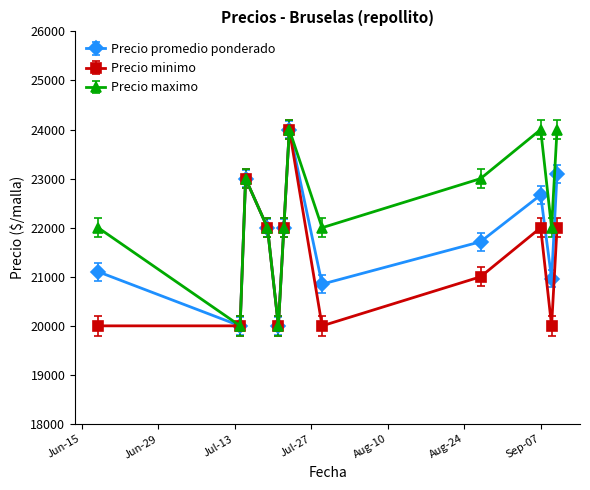

What is the value of the Precio promedio ponderado point at the 10th from the left?

22667